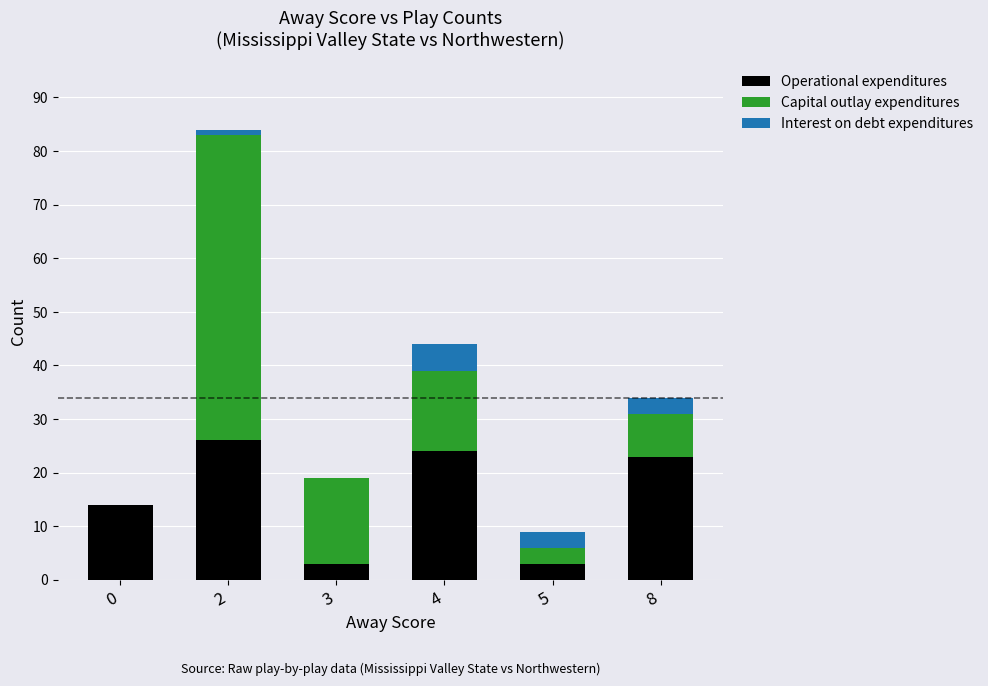

The value of Operational expenditures at 5 is 3. True or false?

True